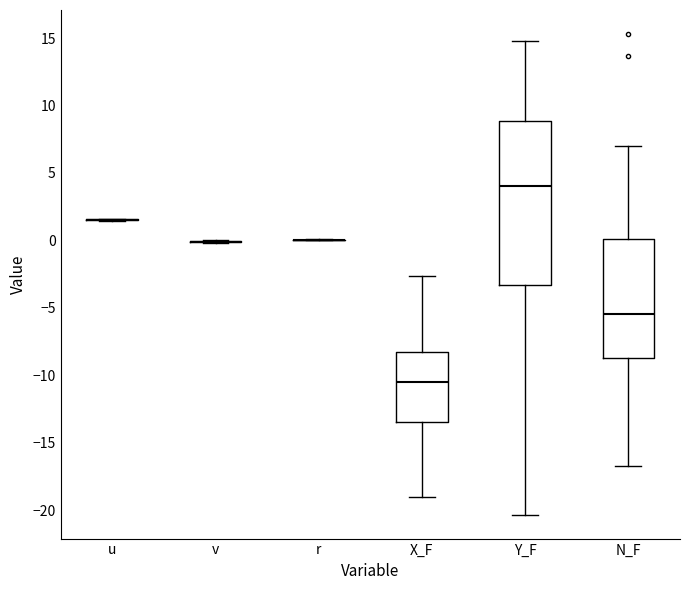

Reading left to right, read every box against the y-axis: the position of its median line, the range the box covers, and the ends of its whiskers. The values are not printed on the chart, so give them approximately, as read against the axis.

u: box collapsed to a line at 1.5, whiskers 1.5 to 1.5
v: box collapsed to a line at 0.0, whiskers 0.0 to 0.0
r: box collapsed to a line at 0.0, whiskers 0.0 to 0.0
X_F: median -10.5, box -13.5 to -8.5, whiskers -19.0 to -2.5
Y_F: median 4.0, box -3.5 to 9.0, whiskers -20.5 to 15.0
N_F: median -5.5, box -8.5 to 0.0, whiskers -17.0 to 7.0